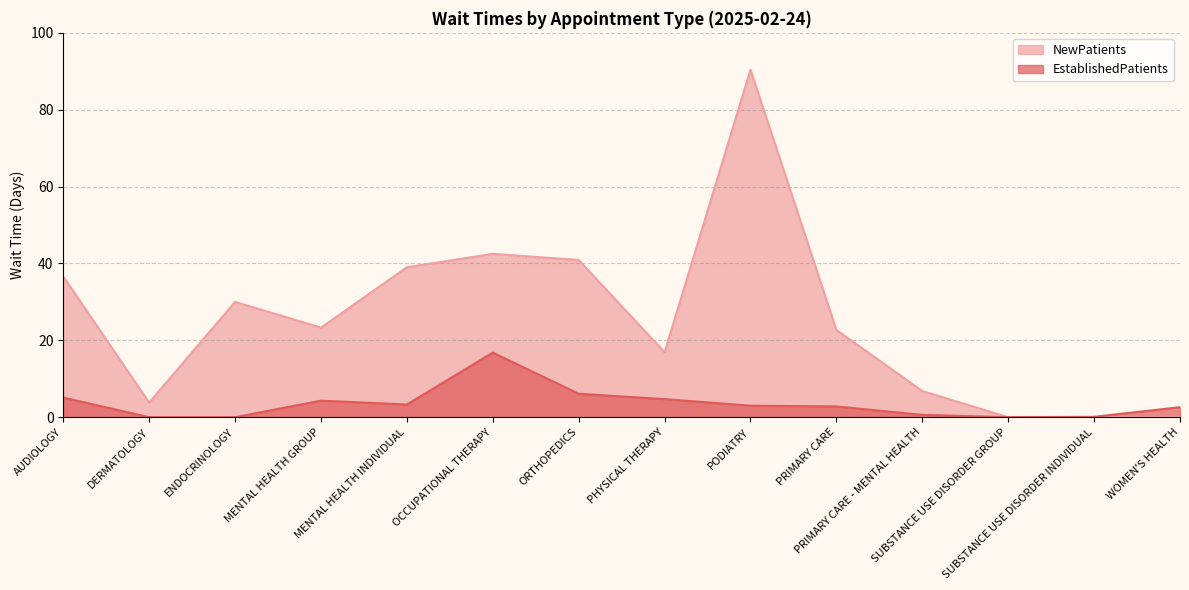

List the labels in order of EstablishedPatients value, largest first.

OCCUPATIONAL THERAPY, ORTHOPEDICS, AUDIOLOGY, PHYSICAL THERAPY, MENTAL HEALTH GROUP, MENTAL HEALTH INDIVIDUAL, PODIATRY, PRIMARY CARE, WOMEN'S HEALTH, PRIMARY CARE - MENTAL HEALTH, SUBSTANCE USE DISORDER INDIVIDUAL, DERMATOLOGY, ENDOCRINOLOGY, SUBSTANCE USE DISORDER GROUP